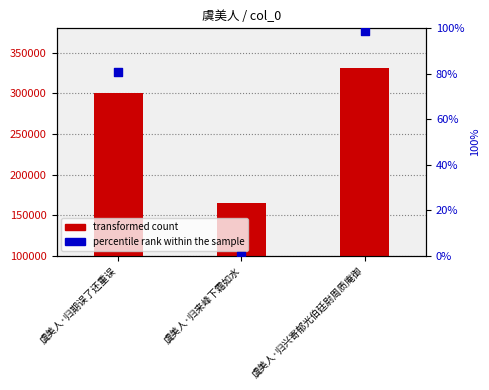

At which category is the sum across all series the highest?

虞美人·归兴寄郁光伯廷尉周质庵御